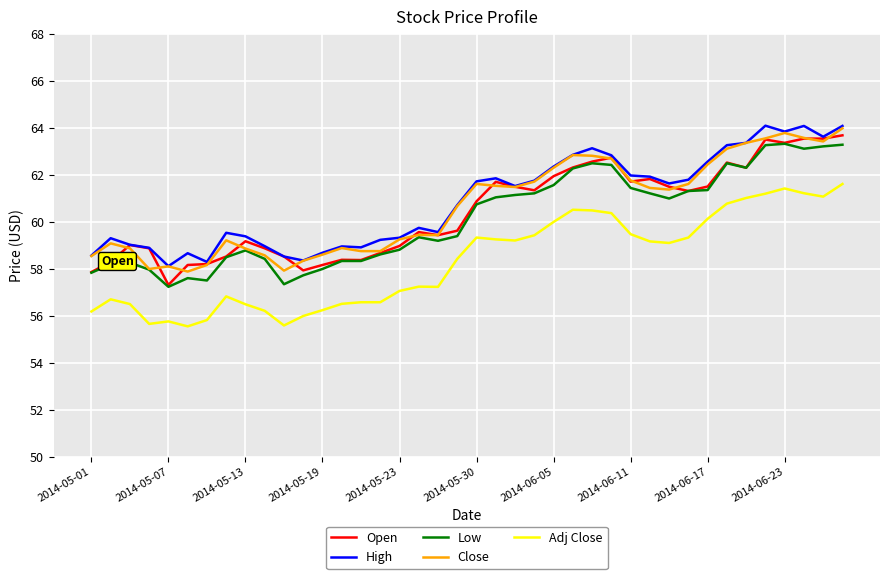

What is the lowest value of the Low series?

57.2